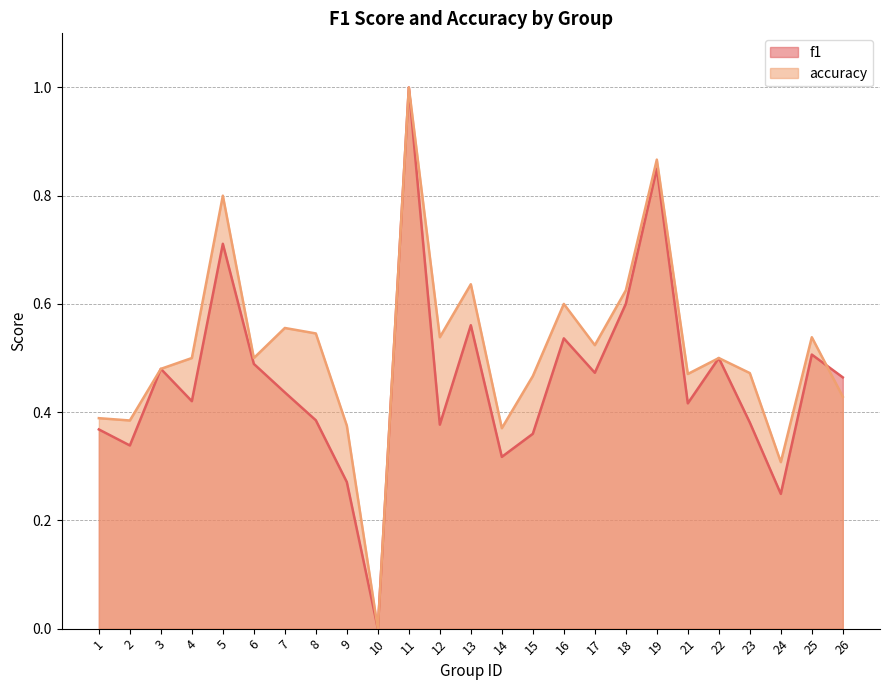

After their last crossing, which series has the higher values: accuracy or f1?

f1